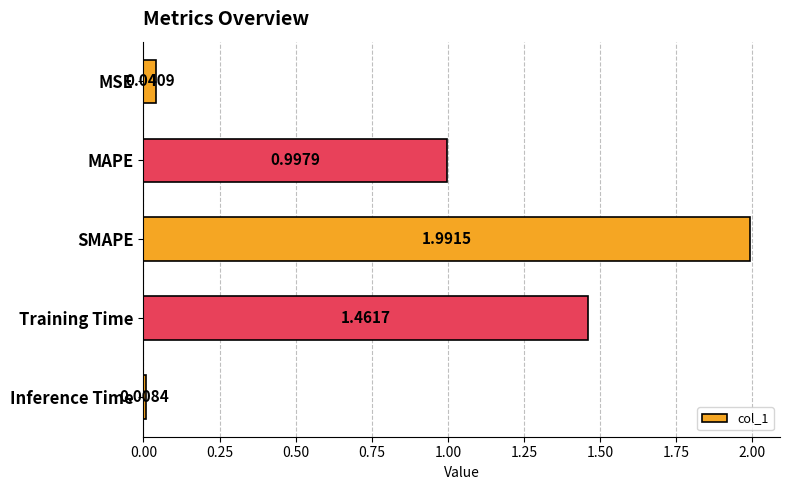

Count the number of categories in the chart.

5